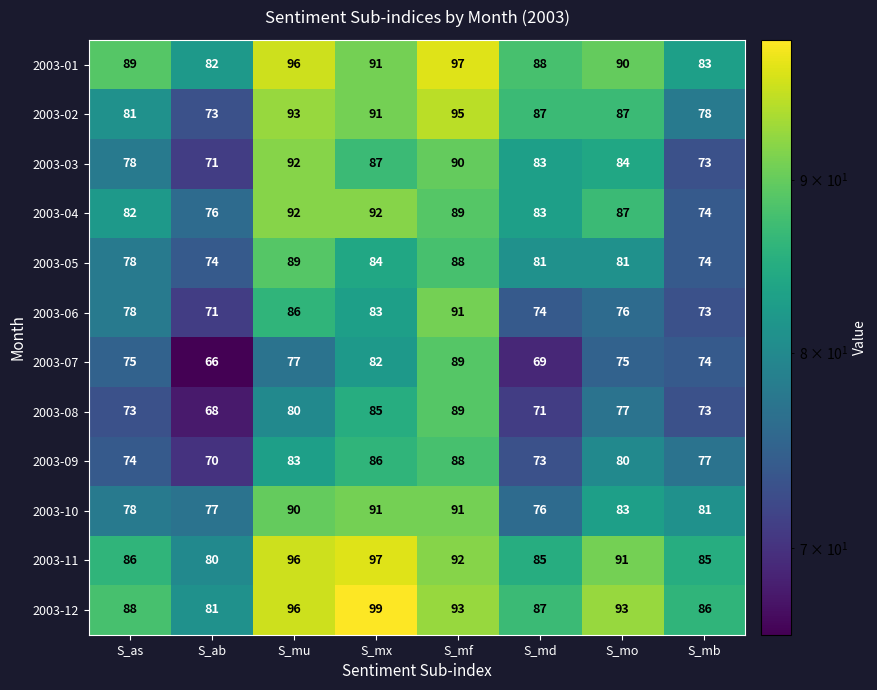

What is the difference between the second highest and minimum values in the 2003-06 series?

15